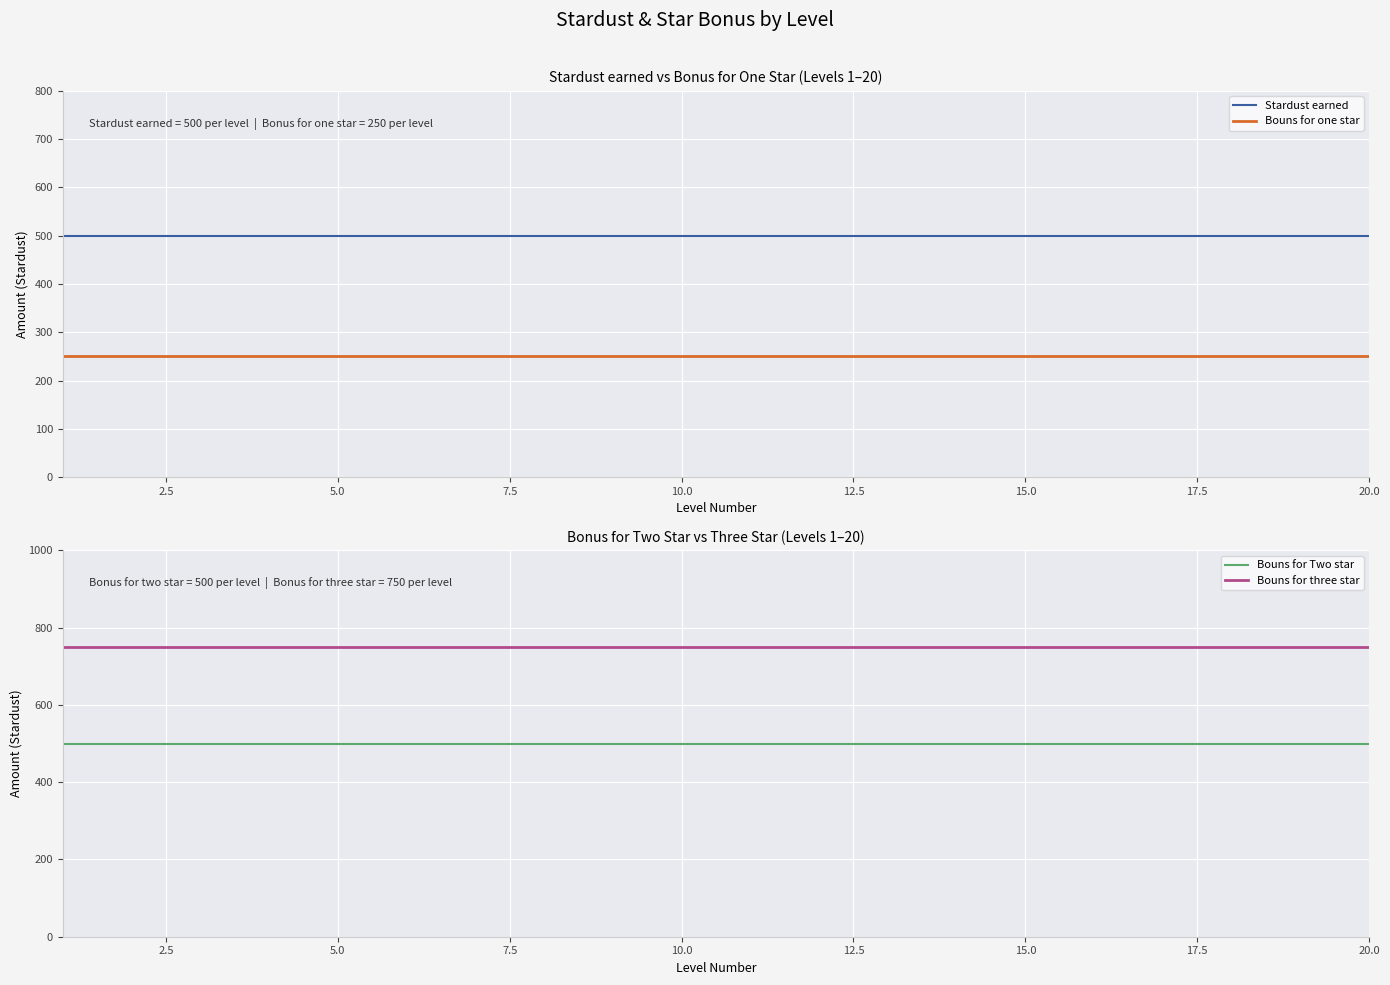

What is the maximum value for Bouns for one star?

250